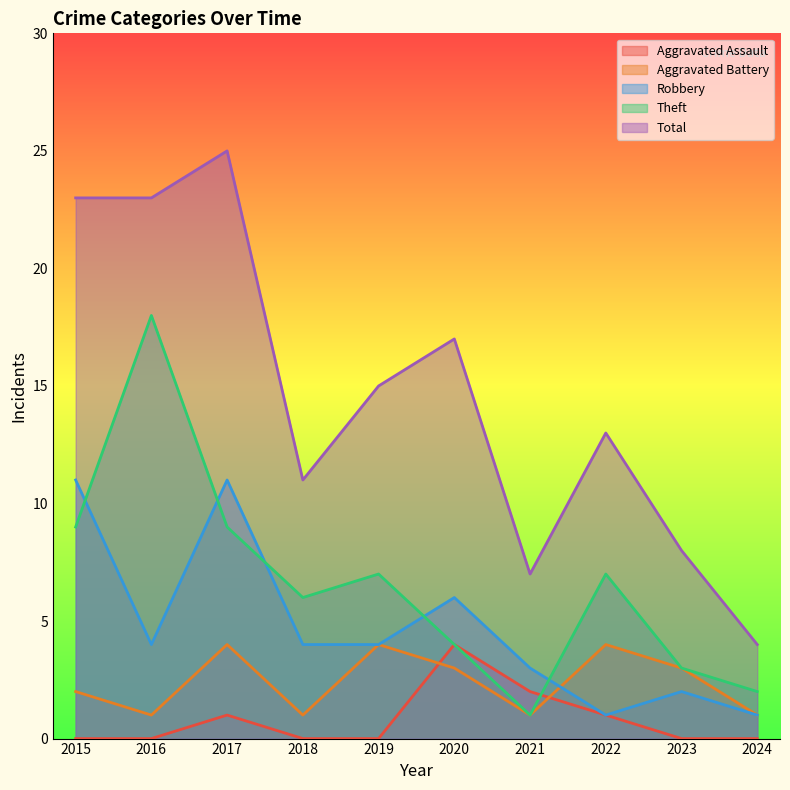

At which category does the chart reach its minimum across all series?

2015